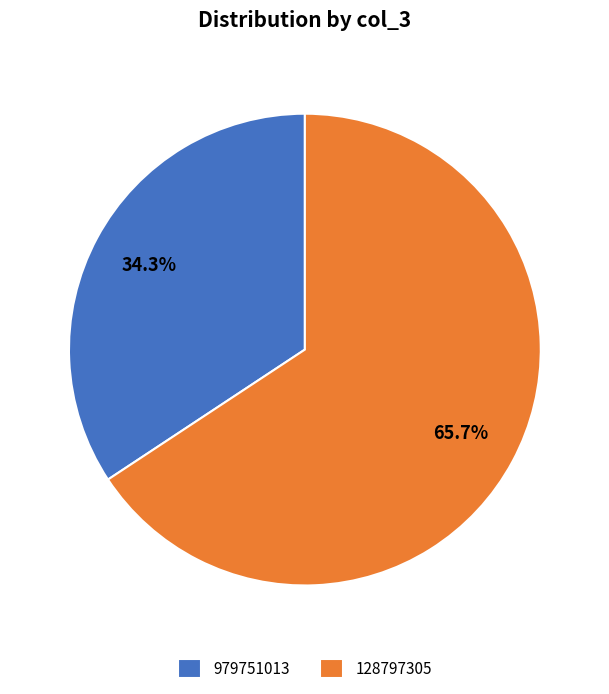

To the nearest percent, what is the average slice percentage?

50%